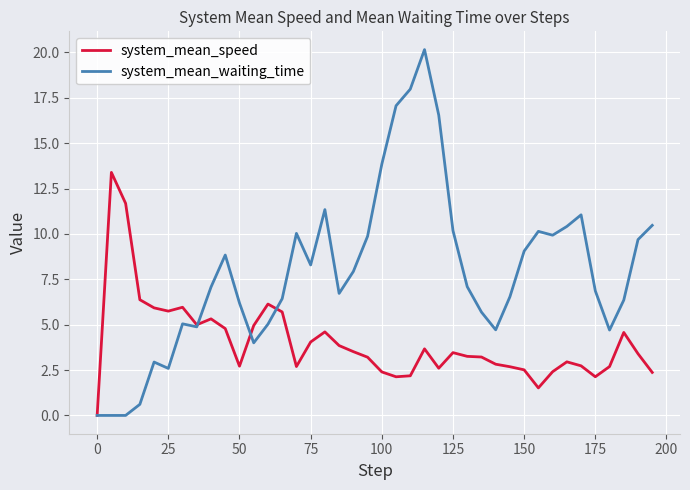

Which series has the widest spread of values?

system_mean_waiting_time